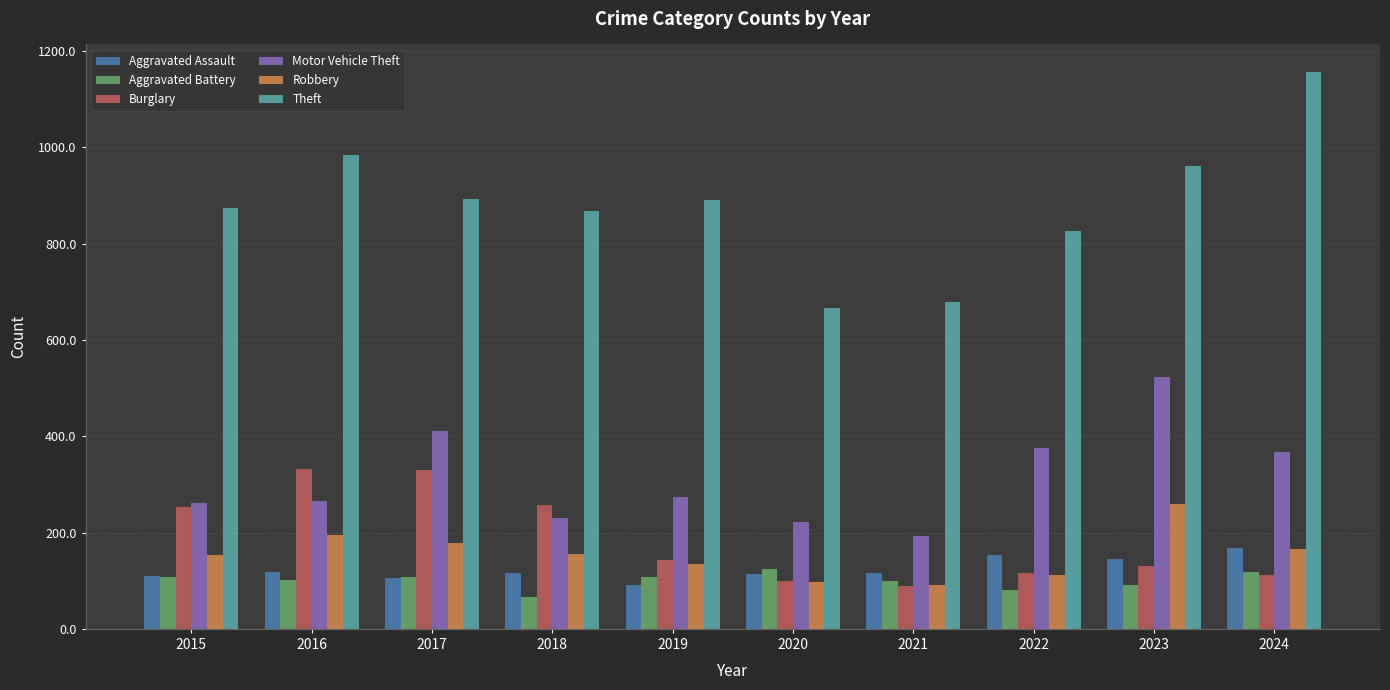

Which series has the largest total across all categories?

Theft